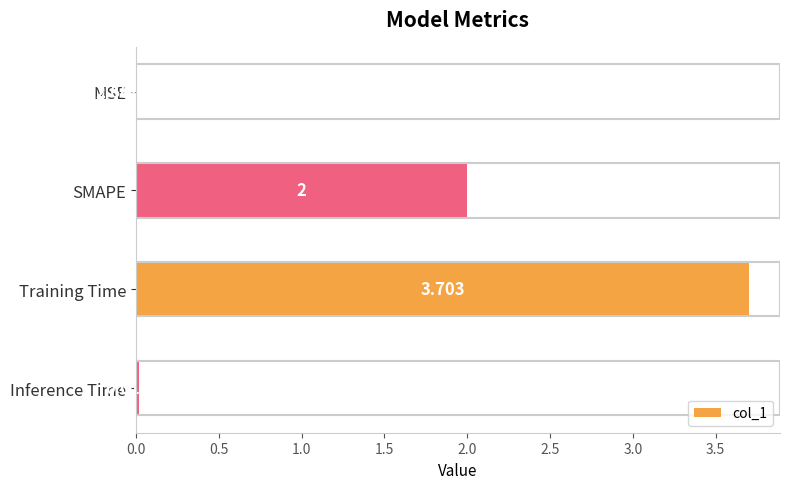

Which has a higher value, Inference Time or MSE?

Inference Time